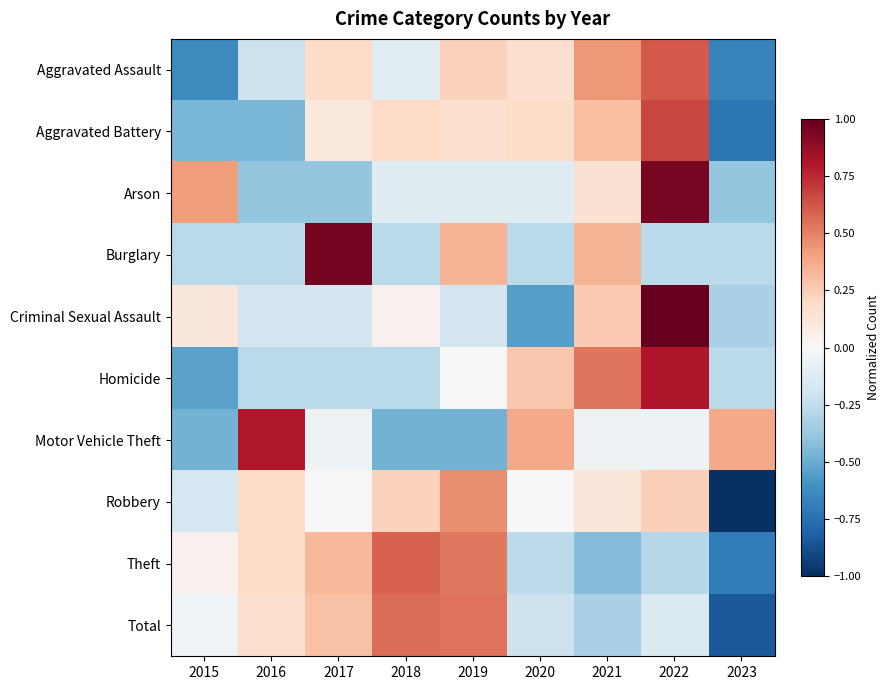

At which category does the chart reach its minimum across all series?

2023